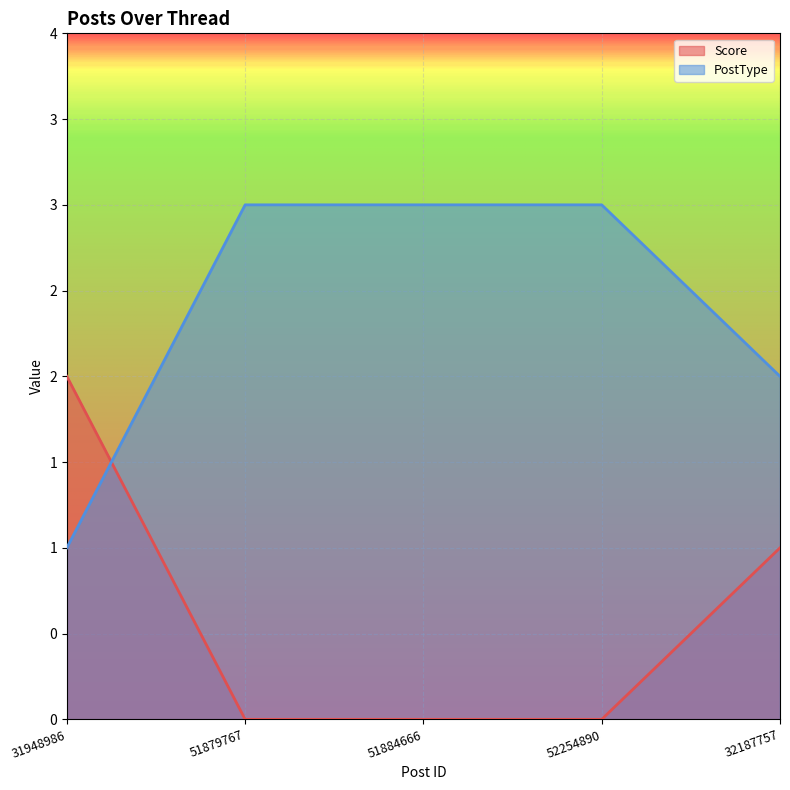

How many times do PostType and Score cross each other?

1